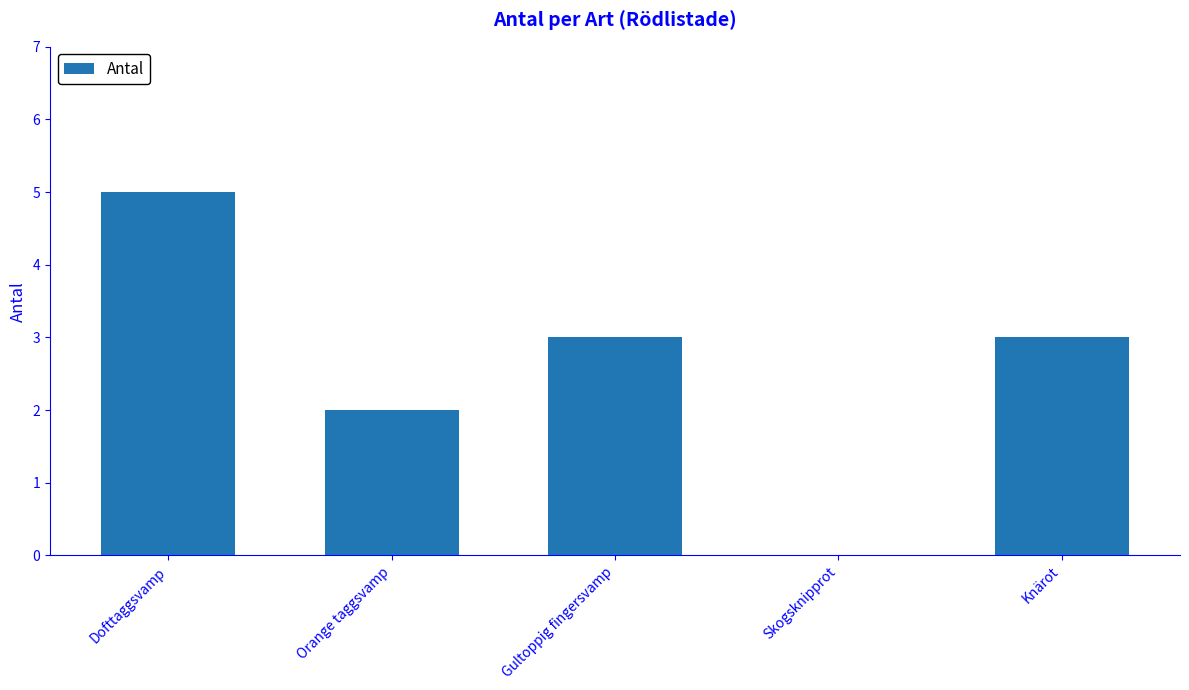

Reading left to right, transcribe all the data shown in this chart.

5	2	3	0	3